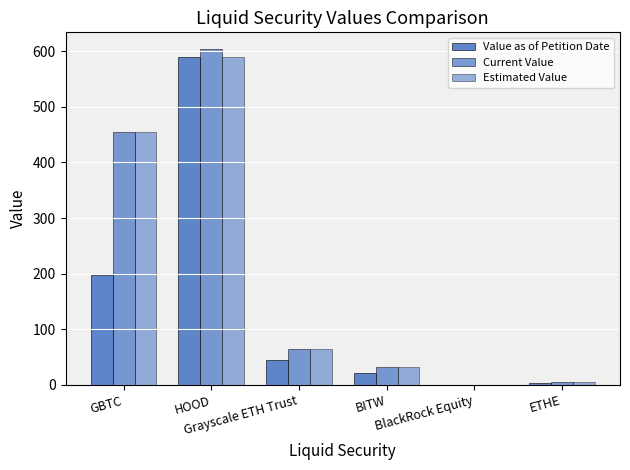

How many values in the Estimated Value series exceed 64?

3